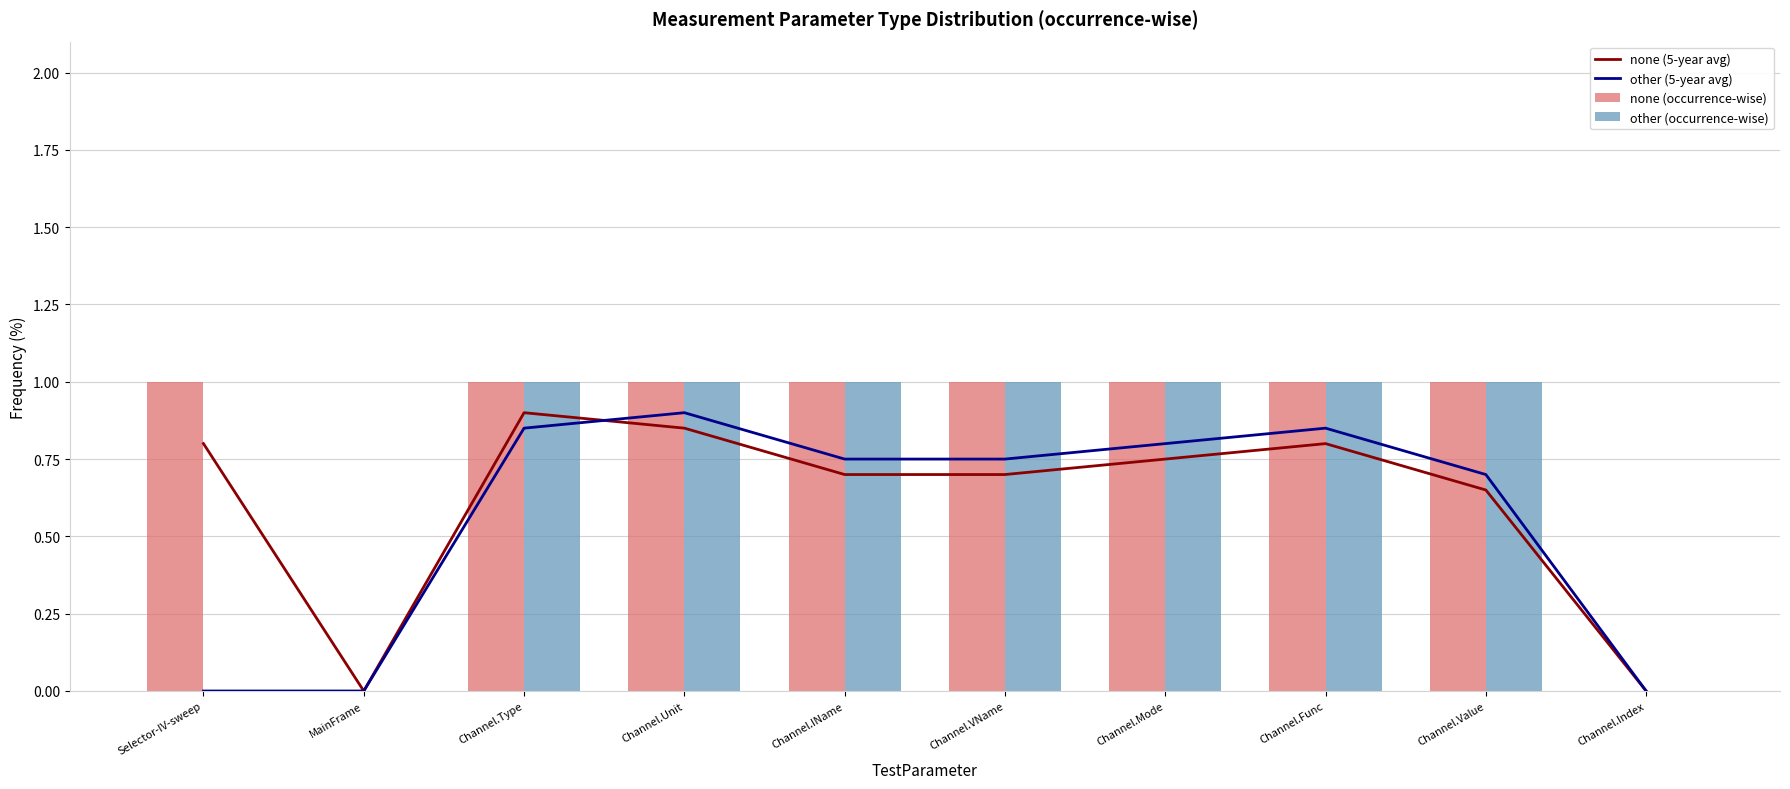

What position from the right is Channel.Mode?

4